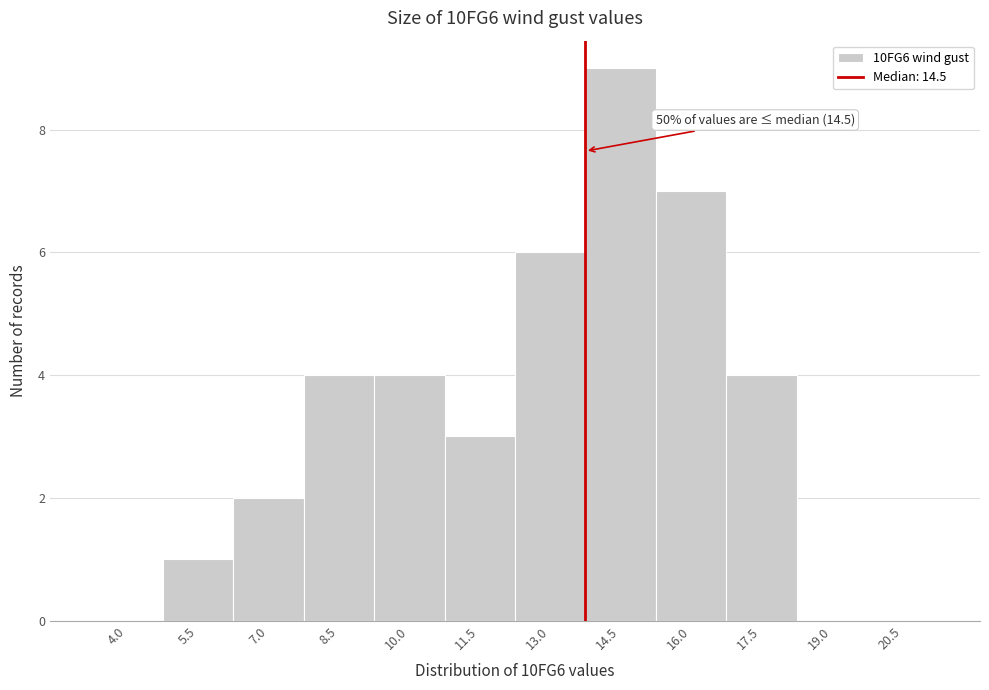

Reading left to right, list all the values displayed in this chart.

4.0=0	5.5=1	7.0=2	8.5=4	10.0=4	11.5=3	13.0=6	14.5=9	16.0=7	17.5=4	19.0=0	20.5=0